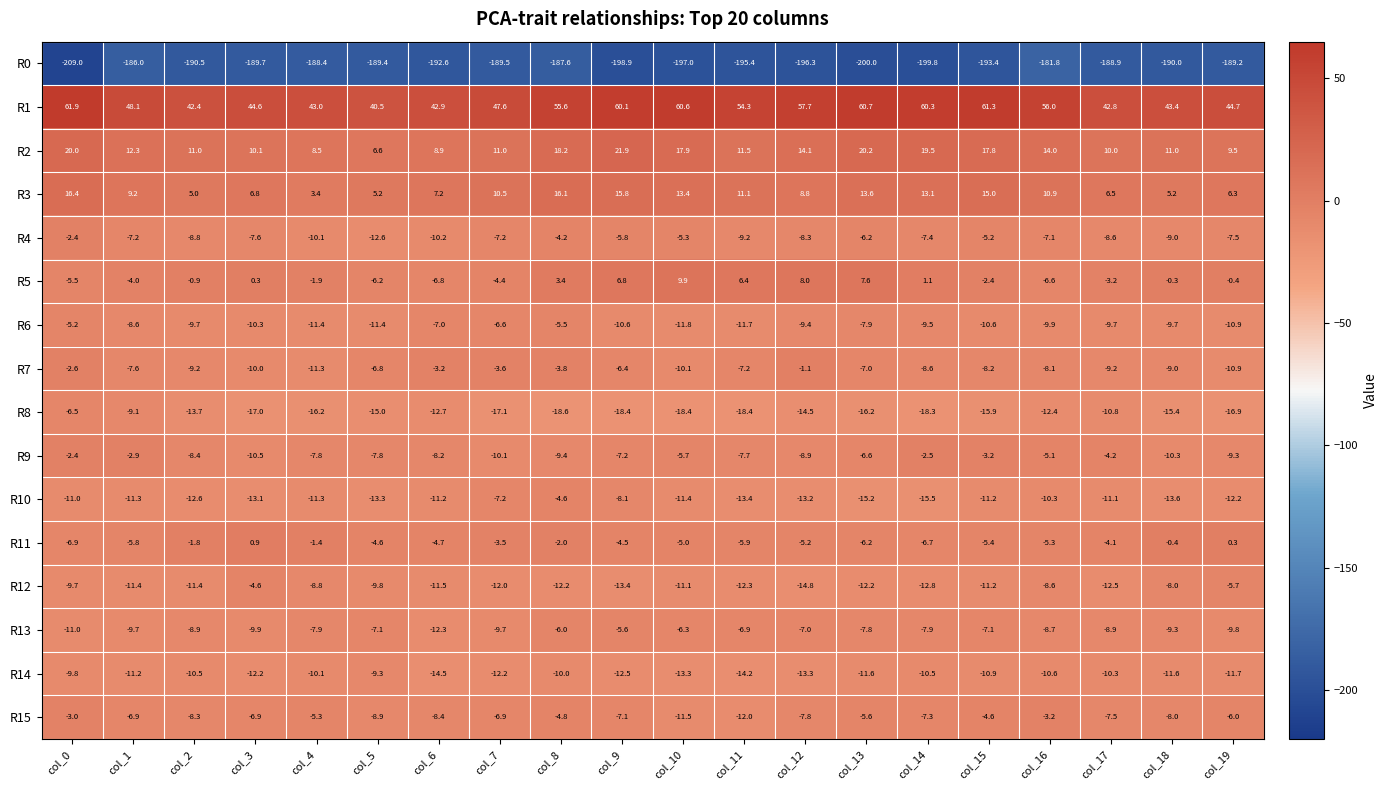

Which series changed the most between col_6 and col_8?

R1